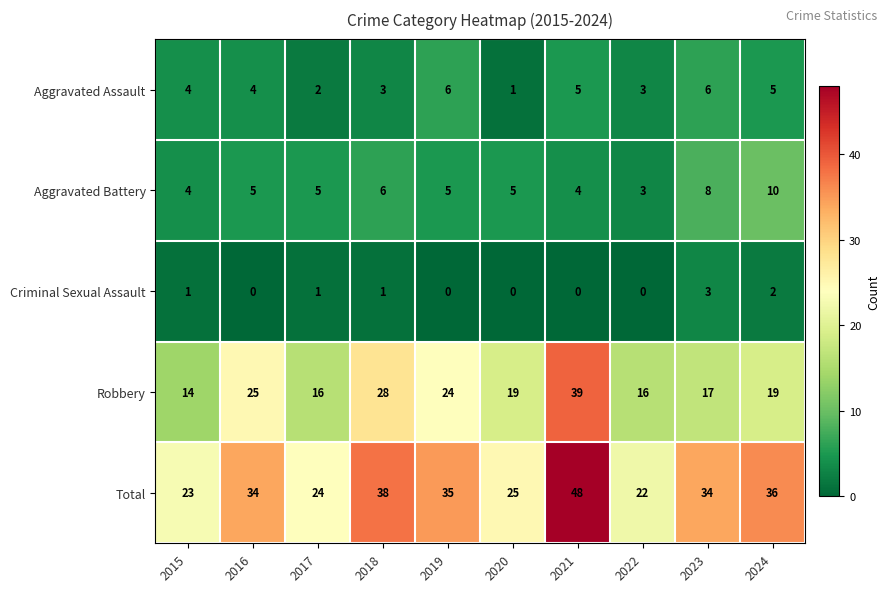

Which series has the largest total across all categories?

Total